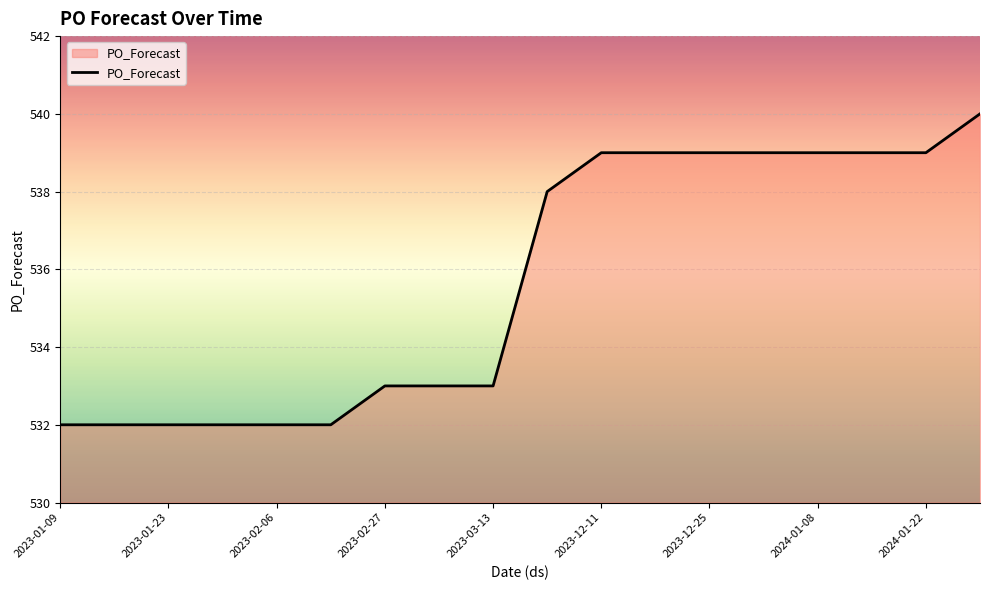

What is the minimum value shown in the chart?

532